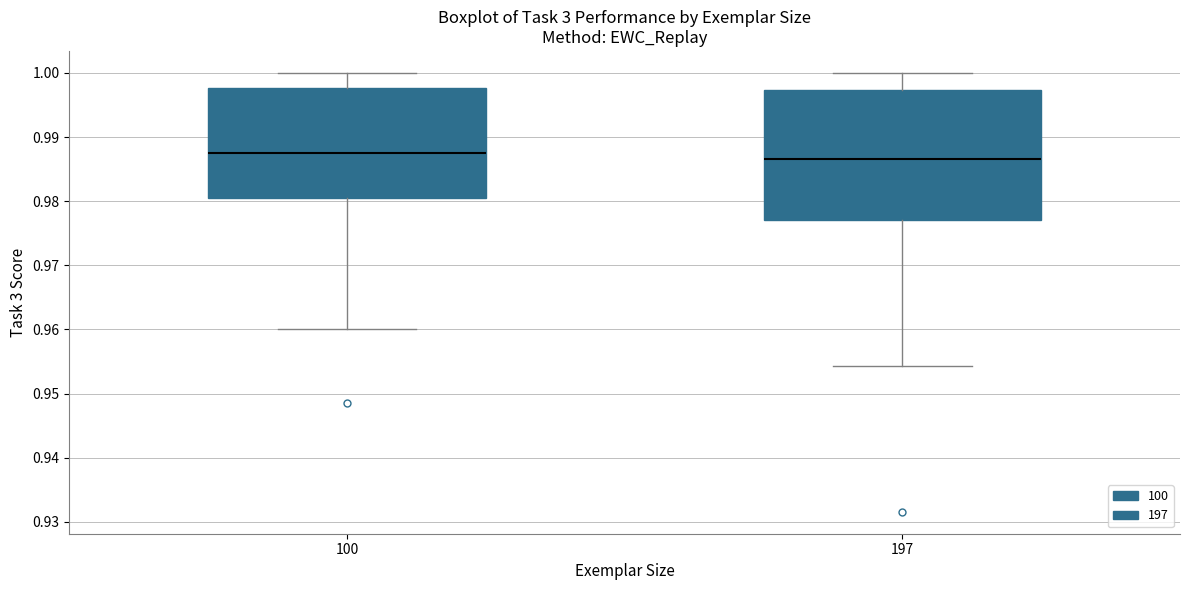

Which box is the tallest, from its lower edge to its upper edge?

197